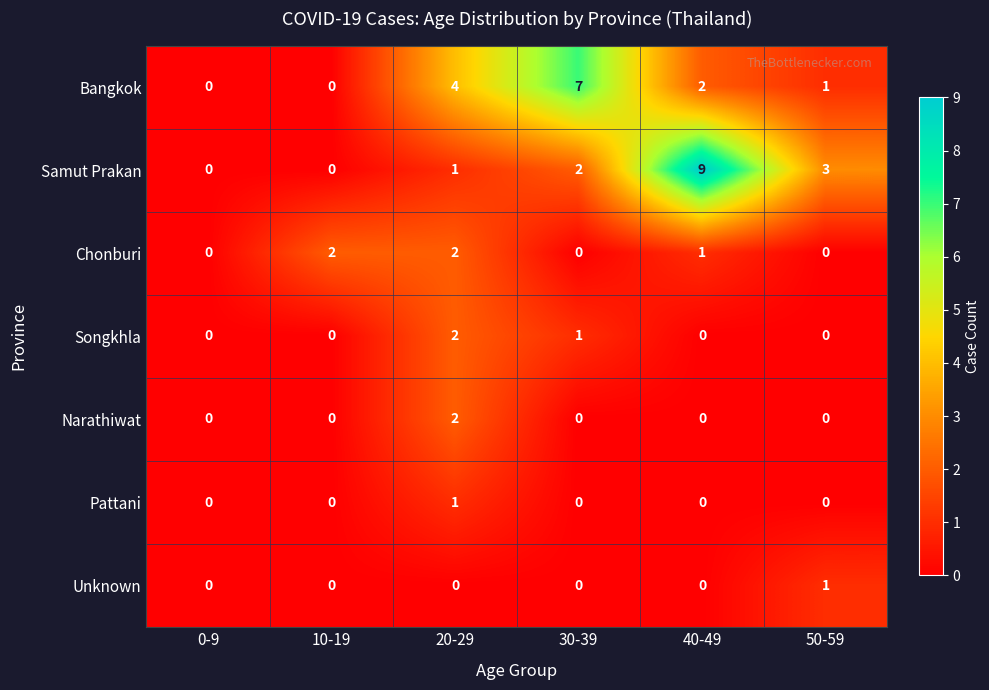

What is the maximum value shown in the chart?

9